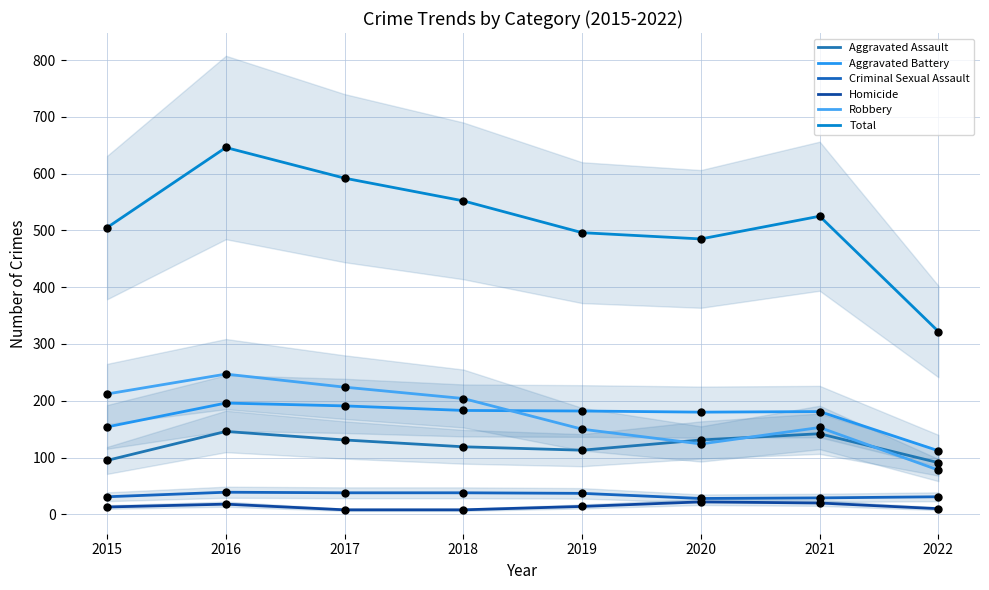

Which series has the largest Y range (max minus min)?

Total